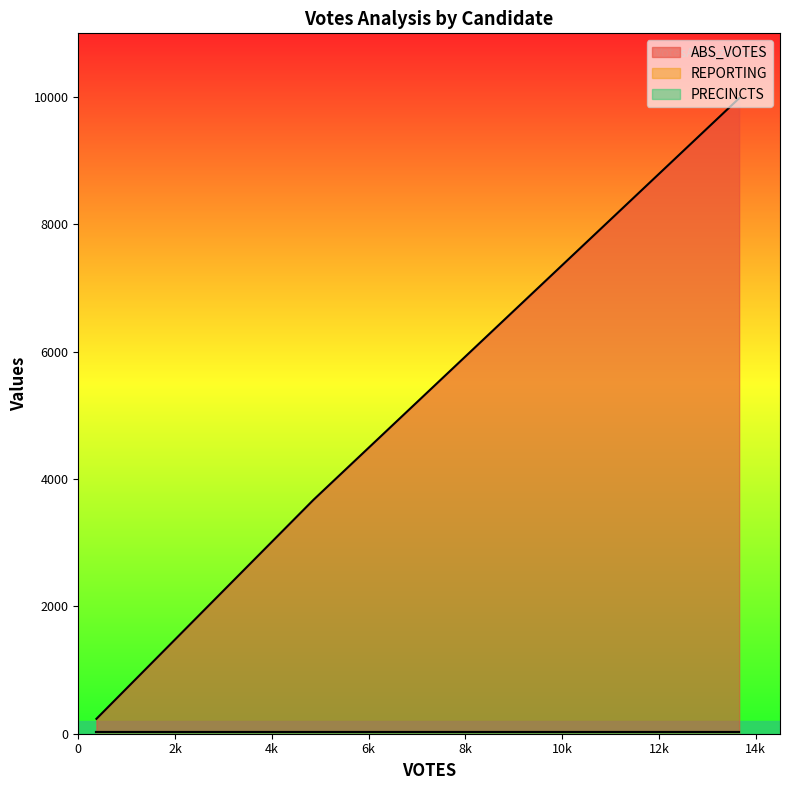

What are all the series names shown in the legend?

ABS_VOTES, REPORTING, PRECINCTS